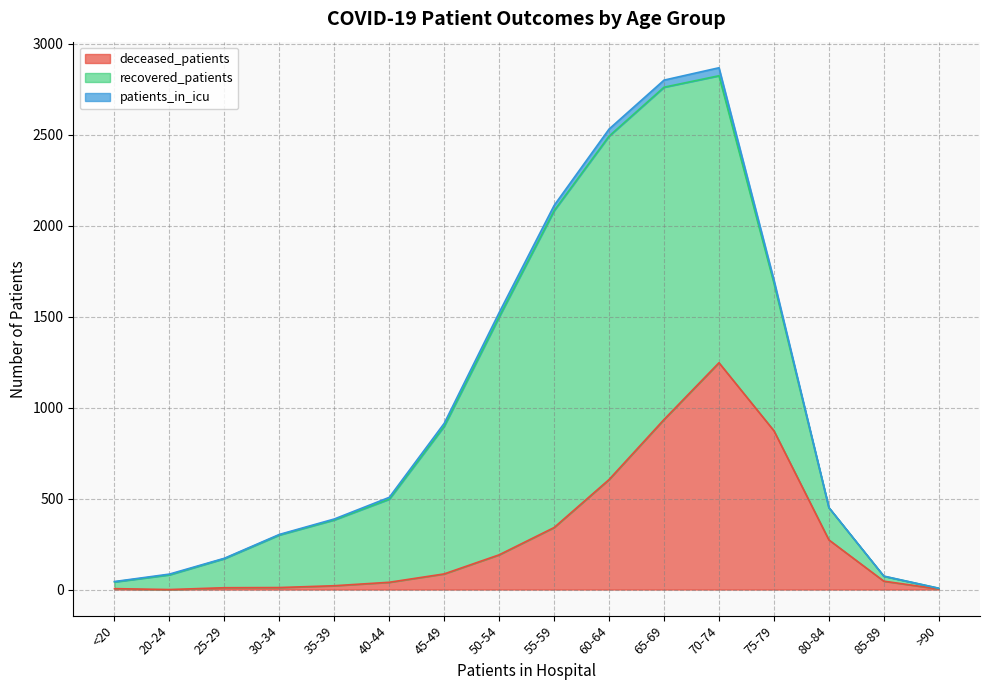

At which category is the sum across all series the highest?

70-74